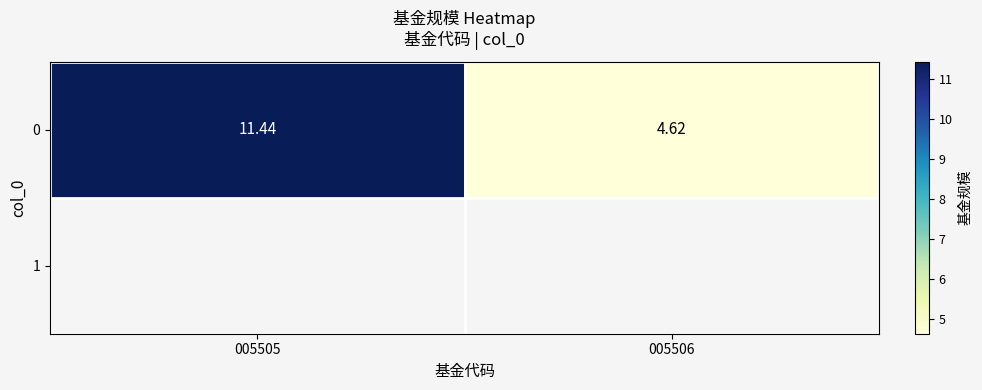

What is the sum of the values at 005506 and 005505?

16.1